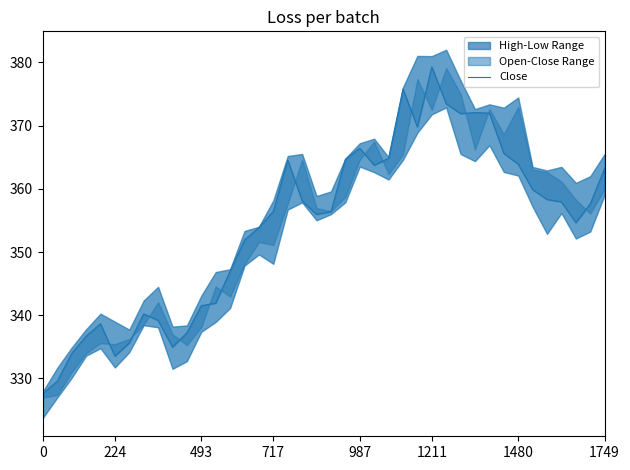

Reading left to right, extract all data points from this chart.

327.6	329.6	334.0	336.7	338.6	333.5	335.6	340.2	339.2	335.0	337.2	341.5	341.9	347.0	351.9	353.9	356.5	364.6	358.1	356.0	356.4	364.6	366.4	363.7	364.8	375.8	369.8	379.3	373.5	371.9	372.1	372.0	365.6	363.9	359.9	358.3	357.9	354.7	357.6	363.2